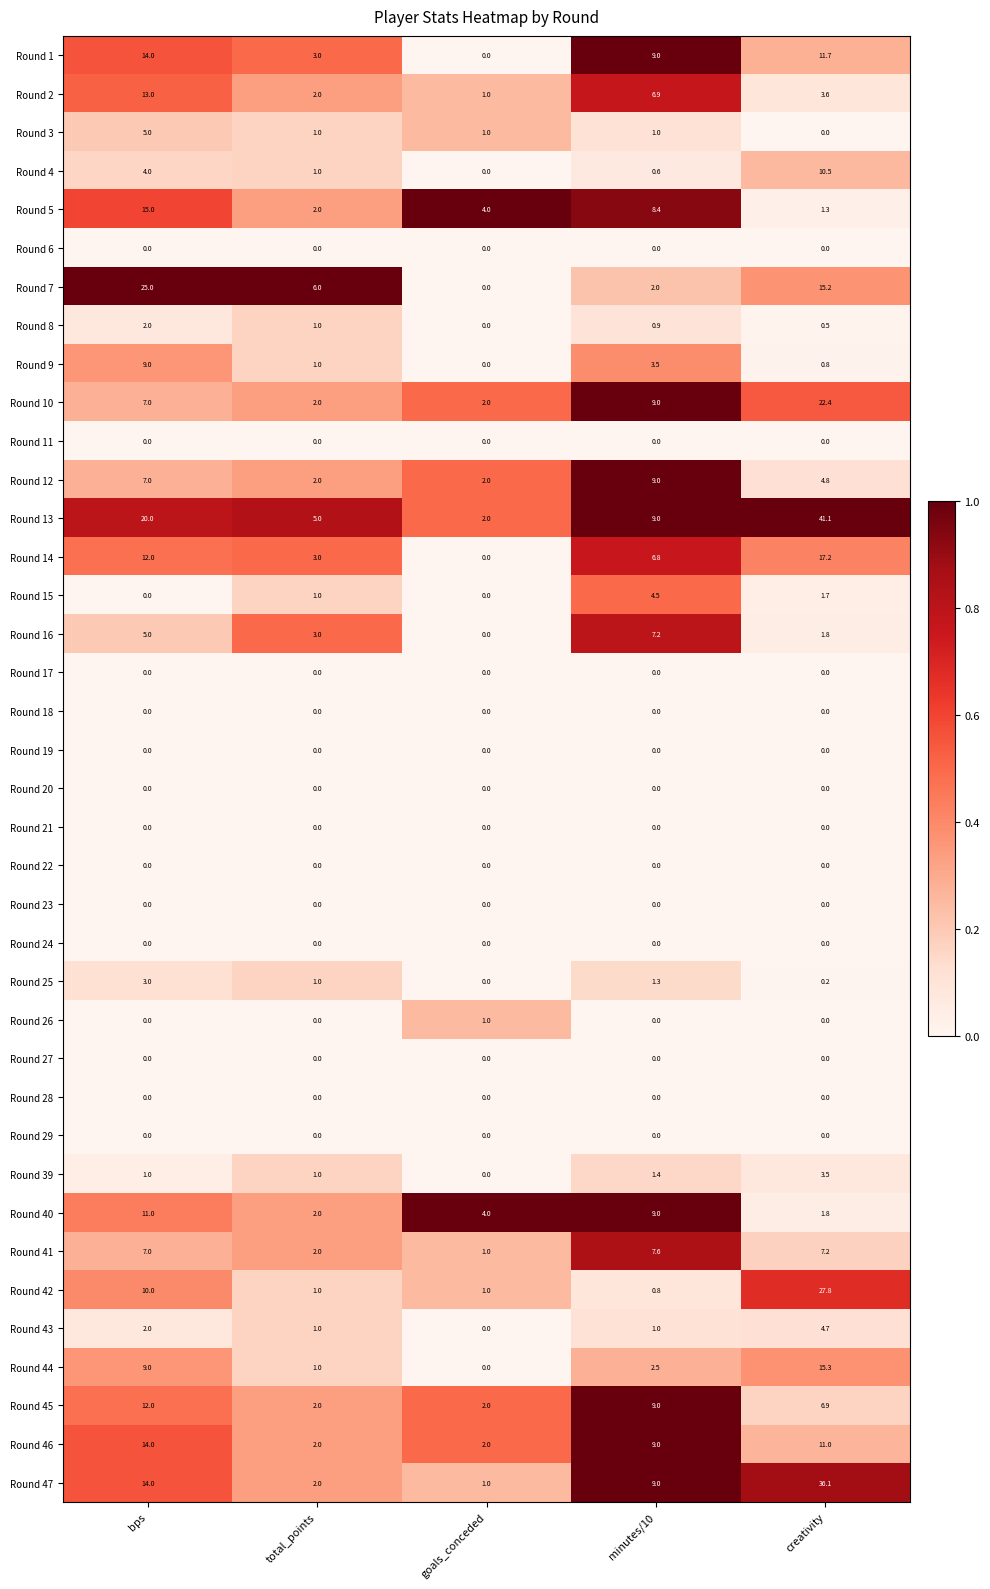

At which label does Round 9 first exceed 1?

bps